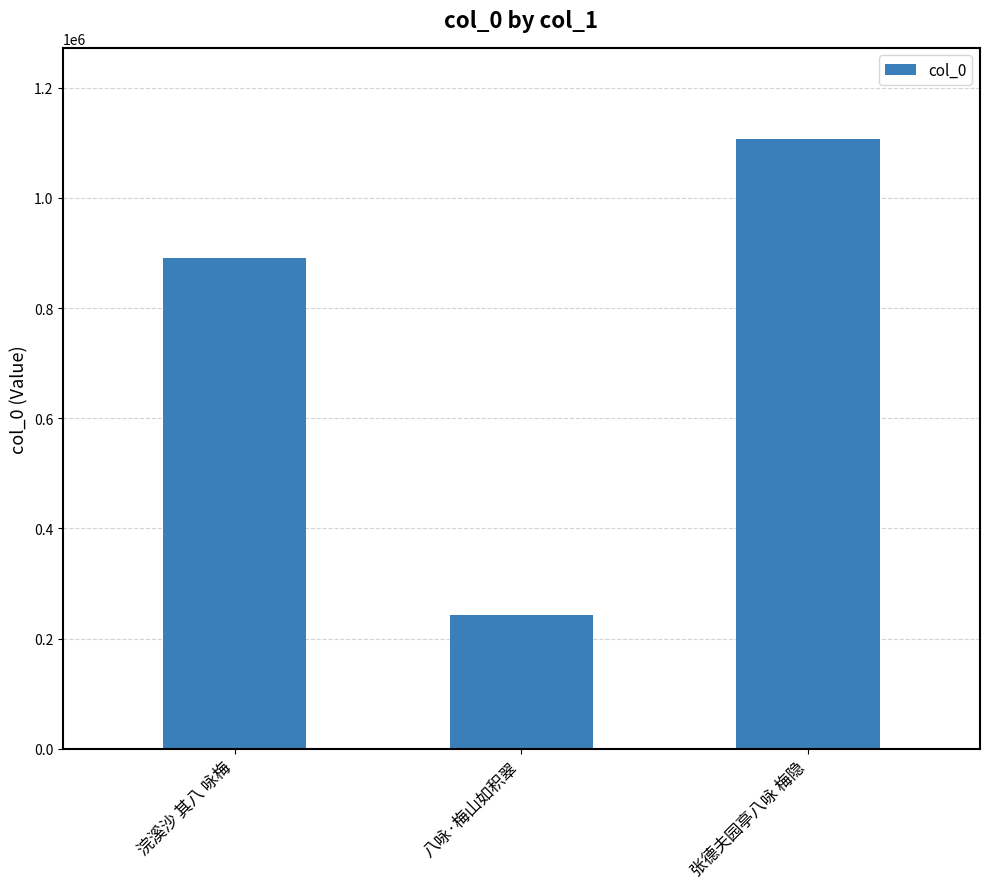

What value does the data have at 浣溪沙 其八 咏梅, to the nearest 10?

890450